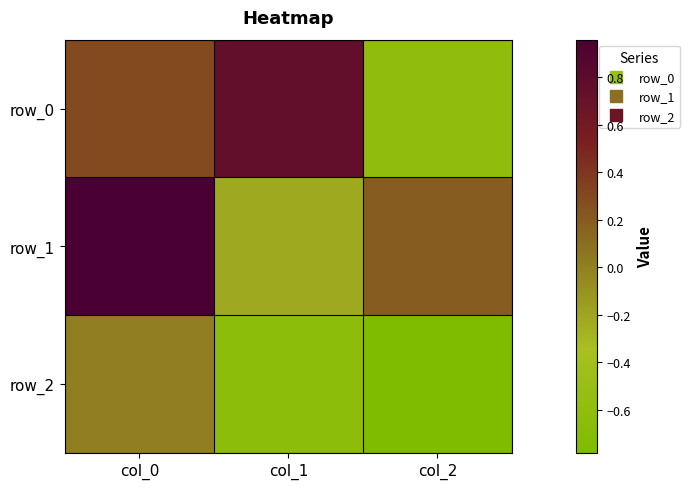

True or false: row_0 has a value of 0.3 at col_0.

True